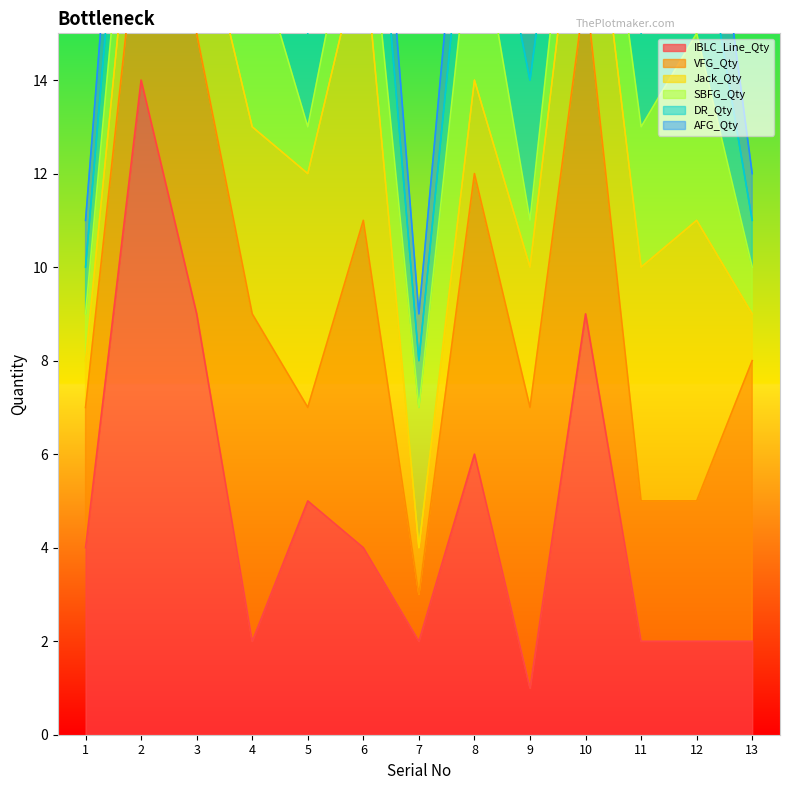

Which series has the widest spread of values?

IBLC_Line_Qty